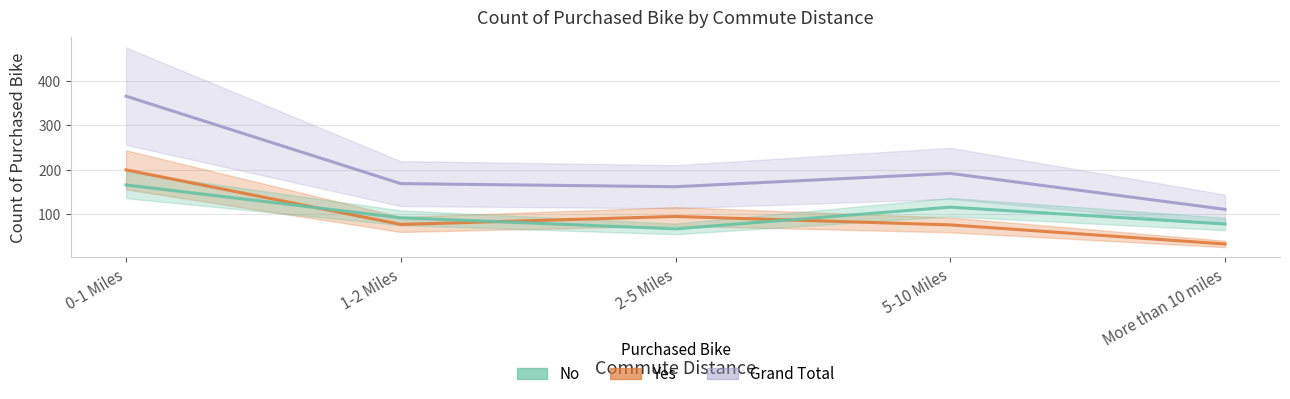

What is the value of the No point at the 1st from the left?

166